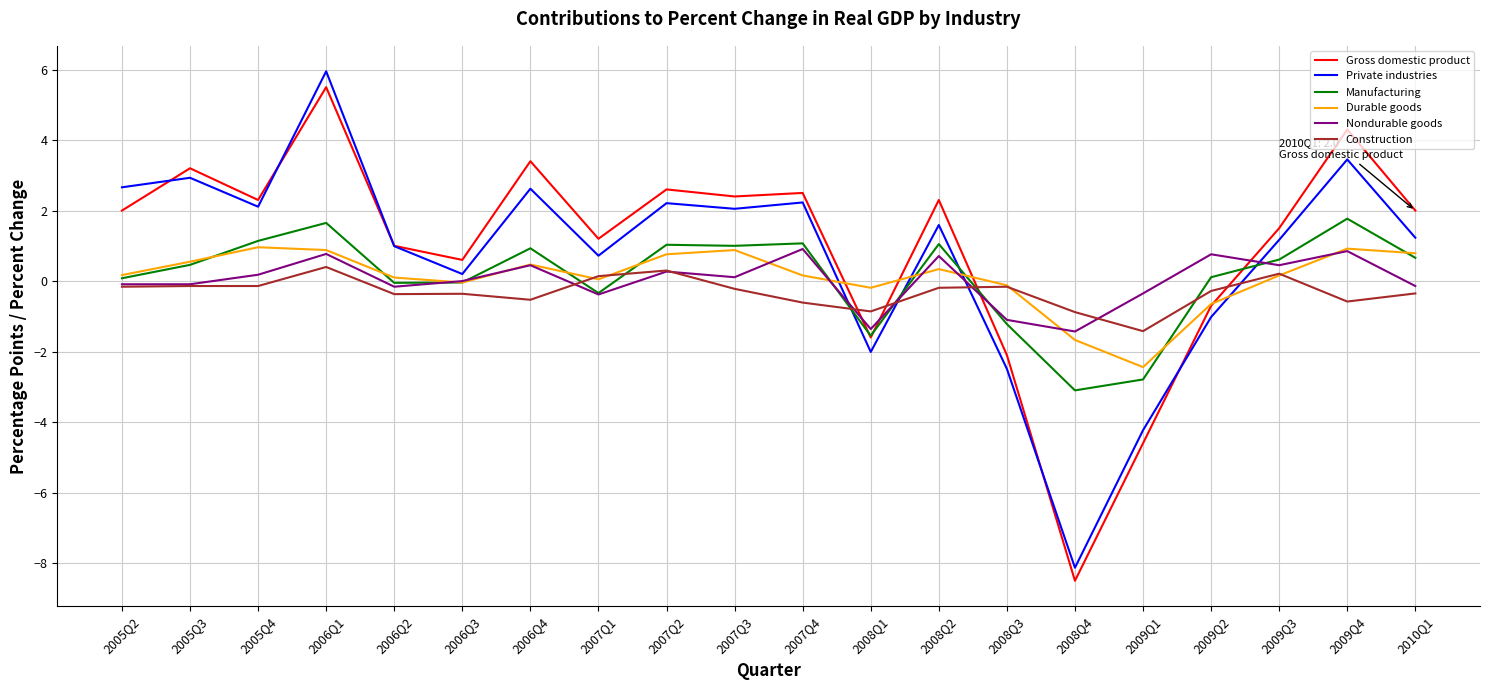

At which category is the sum across all series the highest?

2006Q1